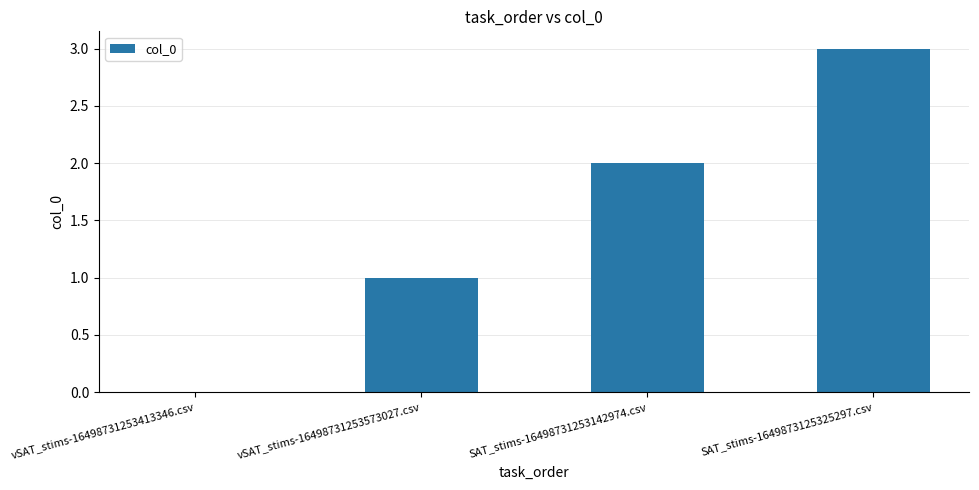

Which category has the highest value across all series?

SAT_stims-1649873125325297.csv